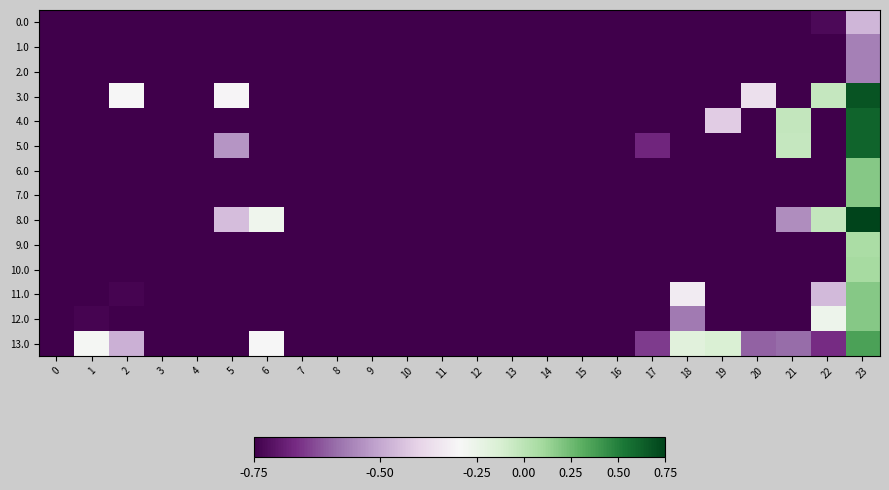

Reading left to right, what are all the values shown in this chart?

0.0: 0=-248.0	1=-248.0	2=-248.0	3=-248.0	4=-248.0	5=-248.0	6=-248.0	7=-248.0	8=-248.0	9=-248.0	10=-248.0	11=-248.0	12=-248.0	13=-248.0	14=-248.0	15=-248.0	16=-248.0	17=-248.0	18=-248.0	19=-248.0	20=-248.0	21=-248.0	22=-234.8	23=-80.4
1.0: 0=-248.0	1=-248.0	2=-248.0	3=-248.0	4=-248.0	5=-248.0	6=-248.0	7=-248.0	8=-248.0	9=-248.0	10=-248.0	11=-248.0	12=-248.0	13=-248.0	14=-248.0	15=-248.0	16=-248.0	17=-248.0	18=-248.0	19=-248.0	20=-248.0	21=-248.0	22=-248.0	23=-132.5
2.0: 0=-248.0	1=-248.0	2=-248.0	3=-248.0	4=-248.0	5=-248.0	6=-248.0	7=-248.0	8=-248.0	9=-248.0	10=-248.0	11=-248.0	12=-248.0	13=-248.0	14=-248.0	15=-248.0	16=-248.0	17=-248.0	18=-248.0	19=-248.0	20=-248.0	21=-248.0	22=-248.0	23=-132.5
3.0: 0=-248.0	1=-248.0	2=1.3	3=-248.0	4=-248.0	5=-3.4	6=-248.0	7=-248.0	8=-248.0	9=-248.0	10=-248.0	11=-248.0	12=-248.0	13=-248.0	14=-248.0	15=-248.0	16=-248.0	17=-248.0	18=-248.0	19=-248.0	20=-31.5	21=-248.0	22=183.3	23=619.3
4.0: 0=-248.0	1=-248.0	2=-248.0	3=-248.0	4=-248.0	5=-248.0	6=-248.0	7=-248.0	8=-248.0	9=-248.0	10=-248.0	11=-248.0	12=-248.0	13=-248.0	14=-248.0	15=-248.0	16=-248.0	17=-248.0	18=-248.0	19=-56.6	20=-248.0	21=186.3	22=-248.0	23=576.3
5.0: 0=-248.0	1=-248.0	2=-248.0	3=-248.0	4=-248.0	5=-112.9	6=-248.0	7=-248.0	8=-248.0	9=-248.0	10=-248.0	11=-248.0	12=-248.0	13=-248.0	14=-248.0	15=-248.0	16=-248.0	17=-202.7	18=-248.0	19=-248.0	20=-248.0	21=185.3	22=-248.0	23=575.3
6.0: 0=-248.0	1=-248.0	2=-248.0	3=-248.0	4=-248.0	5=-248.0	6=-248.0	7=-248.0	8=-248.0	9=-248.0	10=-248.0	11=-248.0	12=-248.0	13=-248.0	14=-248.0	15=-248.0	16=-248.0	17=-248.0	18=-248.0	19=-248.0	20=-248.0	21=-248.0	22=-248.0	23=316.9
7.0: 0=-248.0	1=-248.0	2=-248.0	3=-248.0	4=-248.0	5=-248.0	6=-248.0	7=-248.0	8=-248.0	9=-248.0	10=-248.0	11=-248.0	12=-248.0	13=-248.0	14=-248.0	15=-248.0	16=-248.0	17=-248.0	18=-248.0	19=-248.0	20=-248.0	21=-248.0	22=-248.0	23=316.9
8.0: 0=-248.0	1=-248.0	2=-248.0	3=-248.0	4=-248.0	5=-73.6	6=32.0	7=-248.0	8=-248.0	9=-248.0	10=-248.0	11=-248.0	12=-248.0	13=-248.0	14=-248.0	15=-248.0	16=-248.0	17=-248.0	18=-248.0	19=-248.0	20=-248.0	21=-121.1	22=189.3	23=662.3
9.0: 0=-248.0	1=-248.0	2=-248.0	3=-248.0	4=-248.0	5=-248.0	6=-248.0	7=-248.0	8=-248.0	9=-248.0	10=-248.0	11=-248.0	12=-248.0	13=-248.0	14=-248.0	15=-248.0	16=-248.0	17=-248.0	18=-248.0	19=-248.0	20=-248.0	21=-248.0	22=-248.0	23=253.2
10.0: 0=-248.0	1=-248.0	2=-248.0	3=-248.0	4=-248.0	5=-248.0	6=-248.0	7=-248.0	8=-248.0	9=-248.0	10=-248.0	11=-248.0	12=-248.0	13=-248.0	14=-248.0	15=-248.0	16=-248.0	17=-248.0	18=-248.0	19=-248.0	20=-248.0	21=-248.0	22=-248.0	23=259.5
11.0: 0=-248.0	1=-248.0	2=-241.4	3=-248.0	4=-248.0	5=-248.0	6=-248.0	7=-248.0	8=-248.0	9=-248.0	10=-248.0	11=-248.0	12=-248.0	13=-248.0	14=-248.0	15=-248.0	16=-248.0	17=-248.0	18=-16.4	19=-248.0	20=-248.0	21=-248.0	22=-76.0	23=318.3
12.0: 0=-248.0	1=-241.4	2=-248.0	3=-248.0	4=-248.0	5=-248.0	6=-248.0	7=-248.0	8=-248.0	9=-248.0	10=-248.0	11=-248.0	12=-248.0	13=-248.0	14=-248.0	15=-248.0	16=-248.0	17=-248.0	18=-138.7	19=-248.0	20=-248.0	21=-248.0	22=46.3	23=318.3
13.0: 0=-248.0	1=14.4	2=-85.9	3=-248.0	4=-248.0	5=-248.0	6=0.0	7=-248.0	8=-248.0	9=-248.0	10=-248.0	11=-248.0	12=-248.0	13=-248.0	14=-248.0	15=-248.0	16=-248.0	17=-184.7	18=94.6	19=127.5	20=-158.2	21=-149.7	22=-195.7	23=429.3